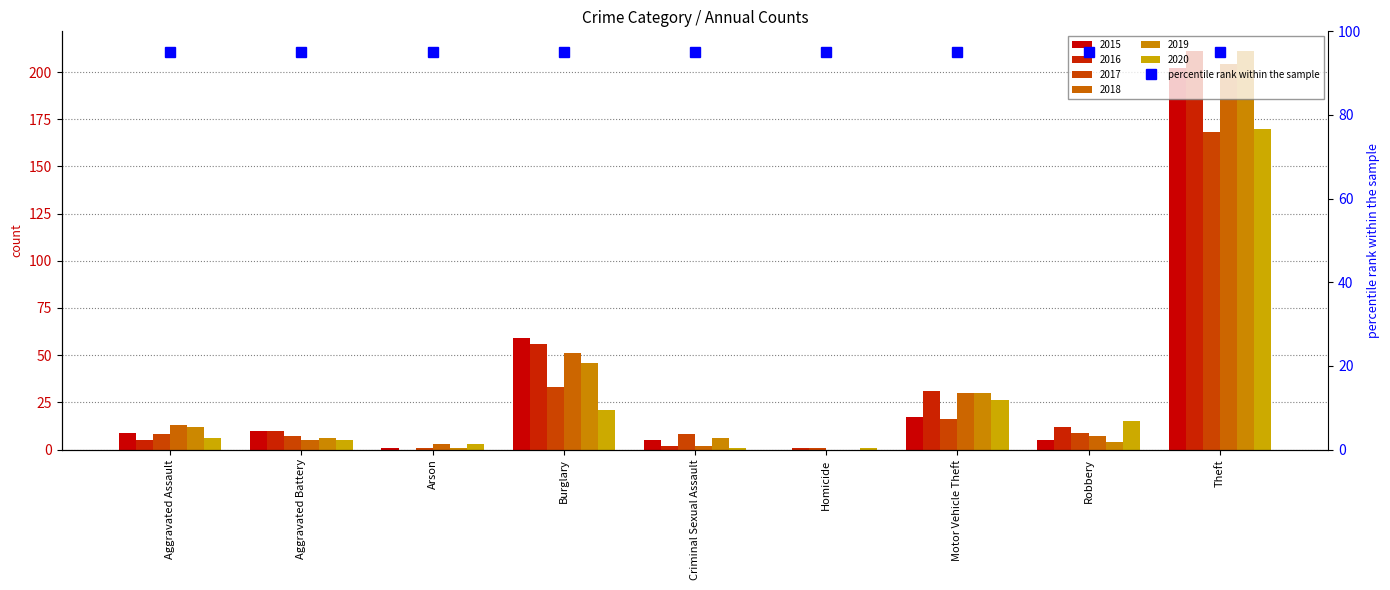

Where does the 2017 series first go above 8?

Burglary